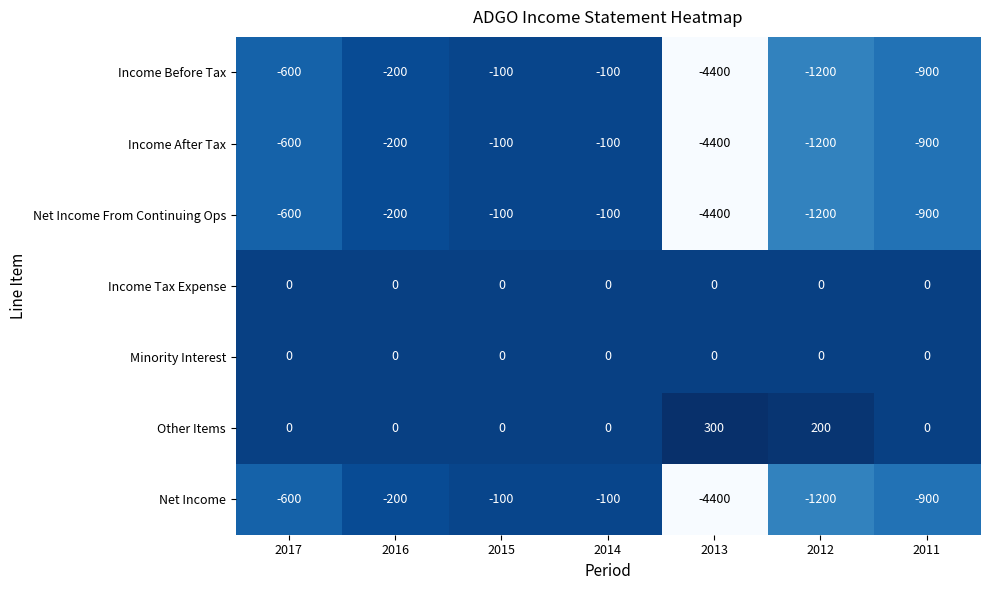

The value of Other Items at 2011 is 0. True or false?

True